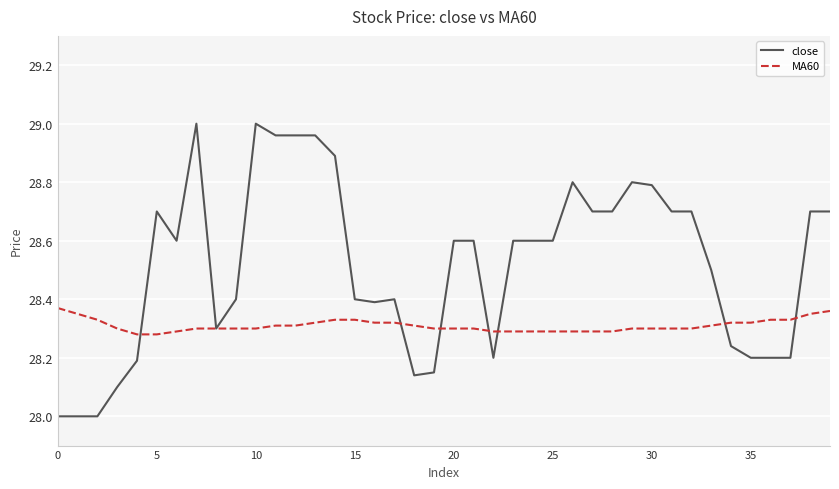

Which series has the largest total across all categories?

close